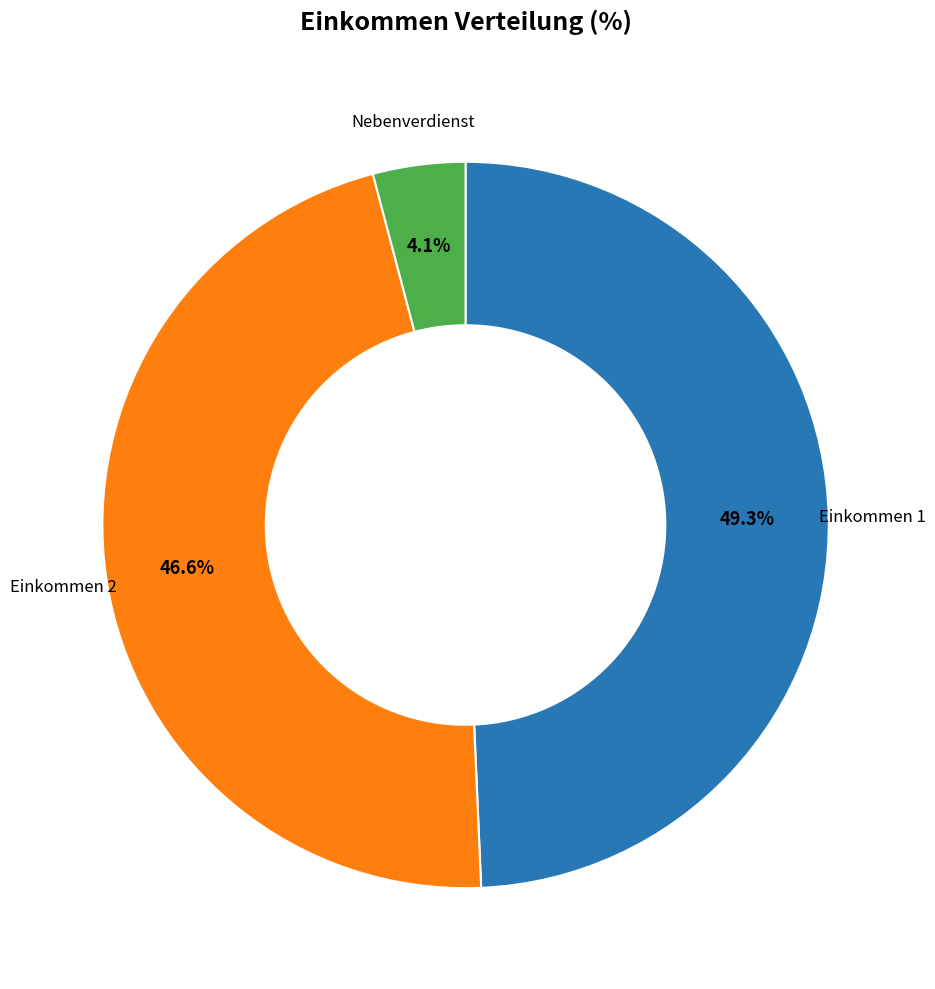

What is the smallest slice in the pie chart?

Nebenverdienst